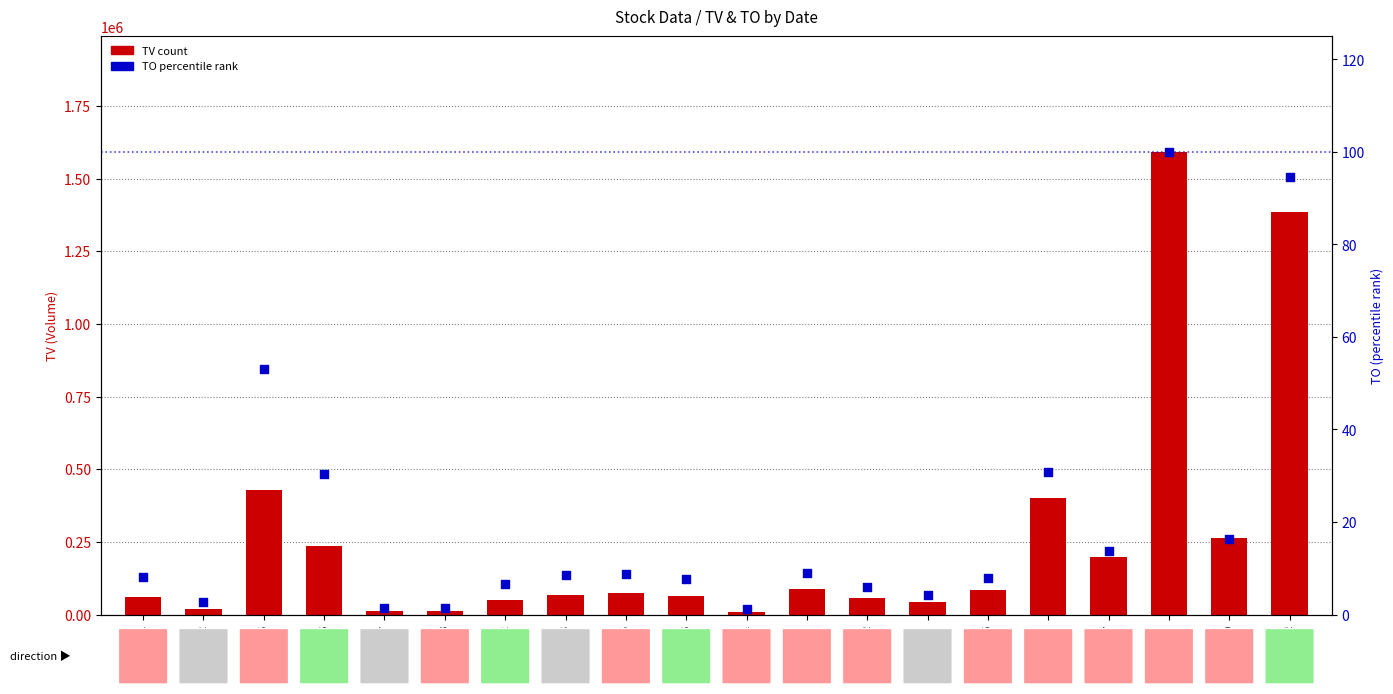

At which category is the sum across all series the highest?

2017-06-08